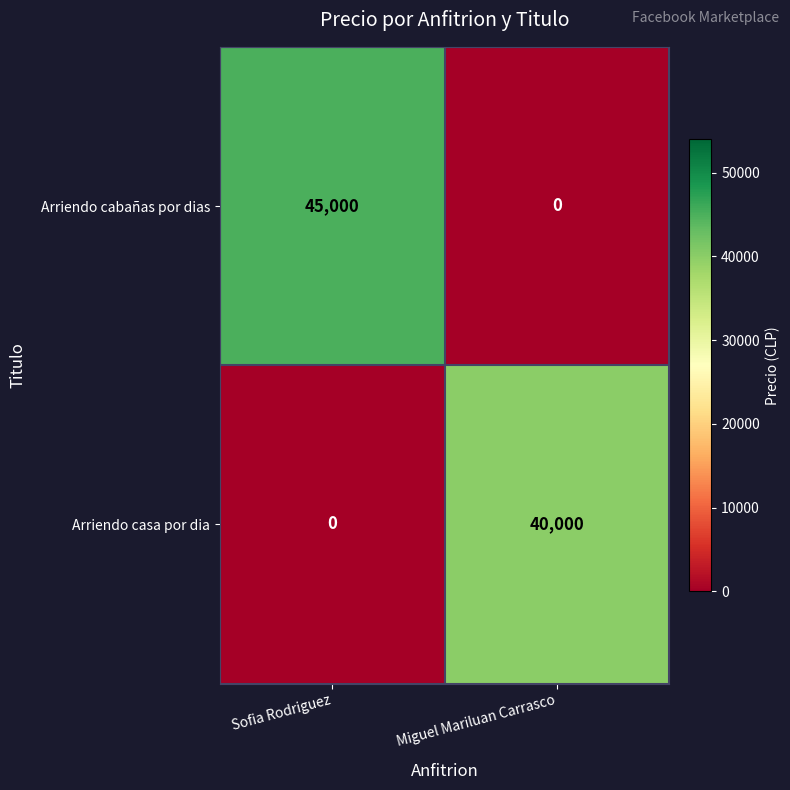

What is the sum of all Arriendo cabañas por dias values?

45000